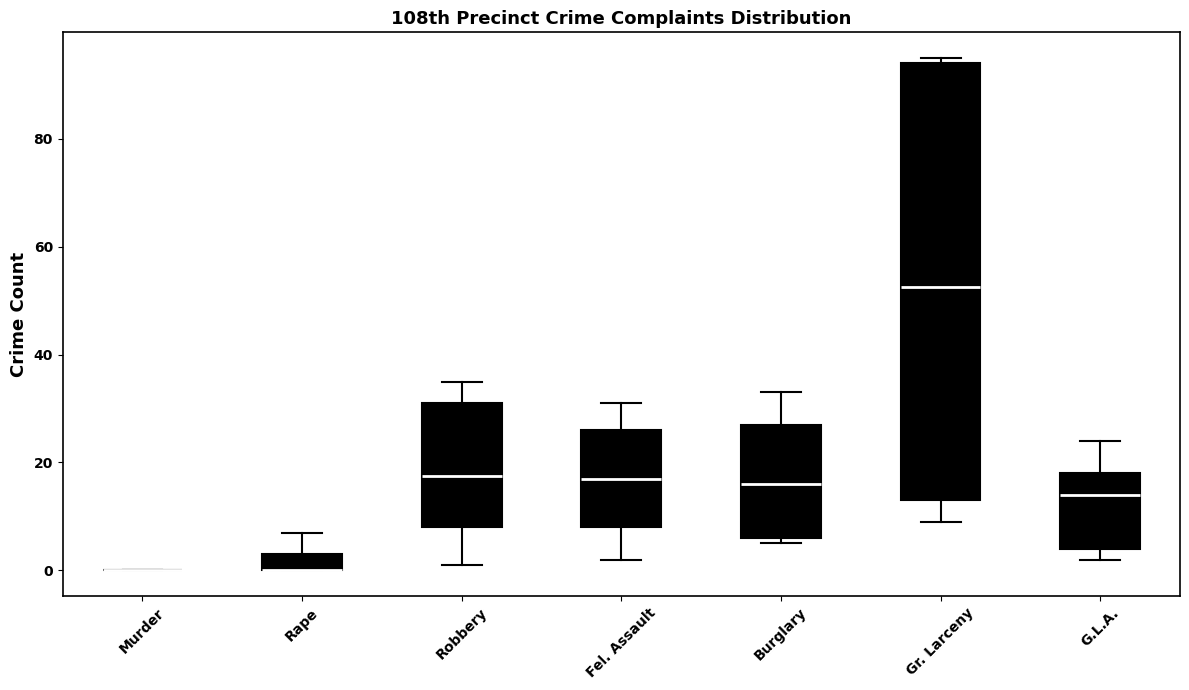

Reading left to right, transcribe this box plot: for each box, give where its median line is, the range the box spans, and where its two whiskers end, as read against the y-axis. The values are not printed on the chart, so give them approximately, as read against the axis.

Murder: box collapsed to a line at 0, whiskers 0 to 0
Rape: median 0 (drawn on the box's lower edge), box 0 to 4, whiskers 0 to 8
Robbery: median 18, box 8 to 32, whiskers 2 to 36
Fel. Assault: median 18, box 8 to 26, whiskers 2 to 32
Burglary: median 16, box 6 to 28, whiskers 6 (just below the box's lower edge) to 34
Gr. Larceny: median 52, box 14 to 94, whiskers 10 to 96
G.L.A.: median 14, box 4 to 18, whiskers 2 to 24